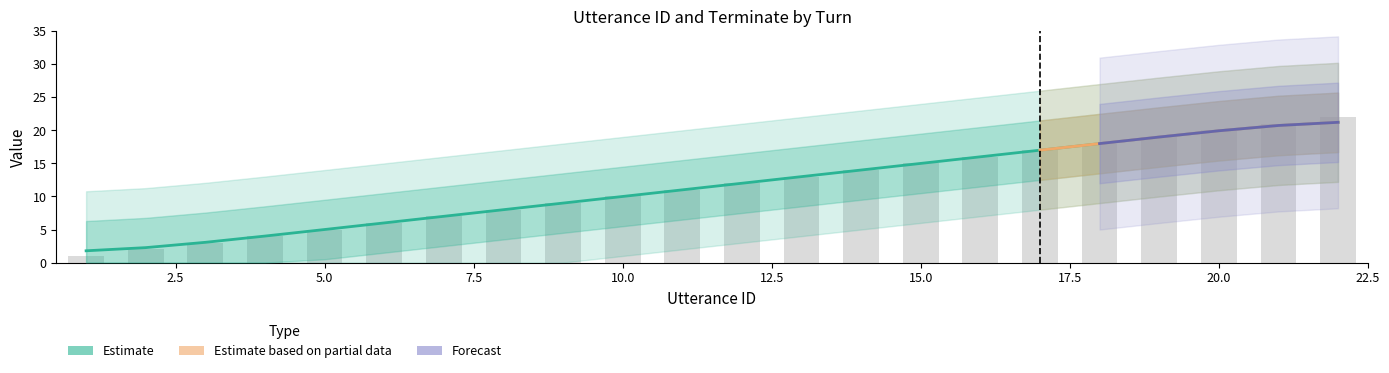

What is the difference between the maximum and second lowest values?

20